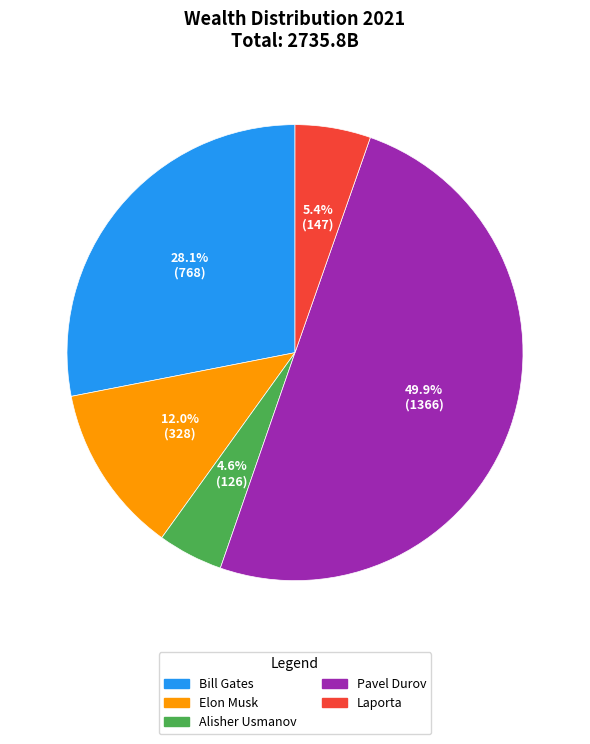

To the nearest percent, what portion does Pavel Durov represent?

50%